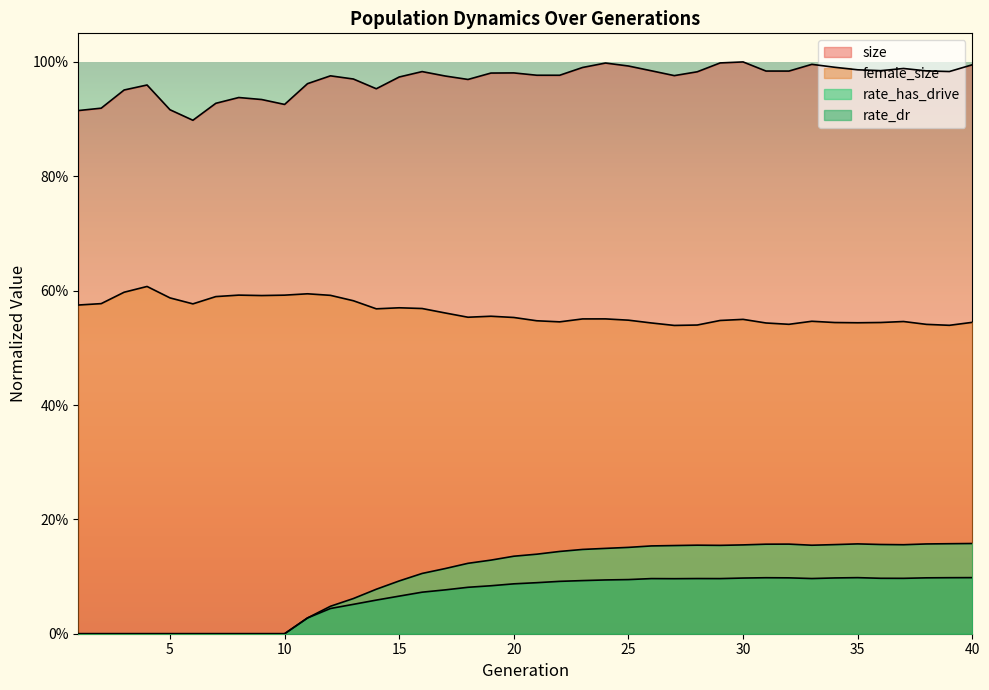

Count the number of categories in the chart.

40